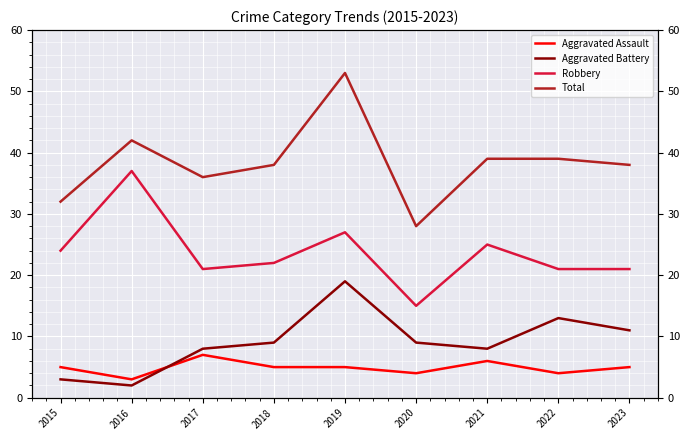

Between 2019 and 2017, which is larger?

2017